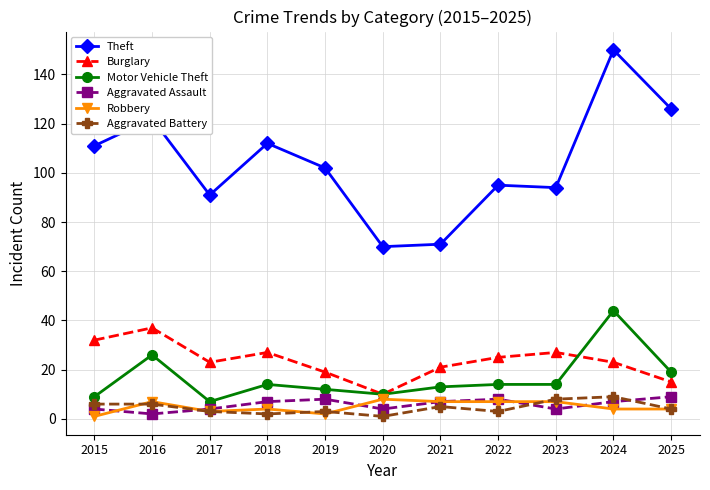

Reading left to right, list all the values displayed in this chart.

Theft: 2015=111	2016=122	2017=91	2018=112	2019=102	2020=70	2021=71	2022=95	2023=94	2024=150	2025=126
Burglary: 2015=32	2016=37	2017=23	2018=27	2019=19	2020=10	2021=21	2022=25	2023=27	2024=23	2025=15
Motor Vehicle Theft: 2015=9	2016=26	2017=7	2018=14	2019=12	2020=10	2021=13	2022=14	2023=14	2024=44	2025=19
Aggravated Assault: 2015=4	2016=2	2017=4	2018=7	2019=8	2020=4	2021=7	2022=8	2023=4	2024=7	2025=9
Robbery: 2015=1	2016=7	2017=3	2018=4	2019=2	2020=8	2021=7	2022=7	2023=7	2024=4	2025=4
Aggravated Battery: 2015=6	2016=6	2017=3	2018=2	2019=3	2020=1	2021=5	2022=3	2023=8	2024=9	2025=4